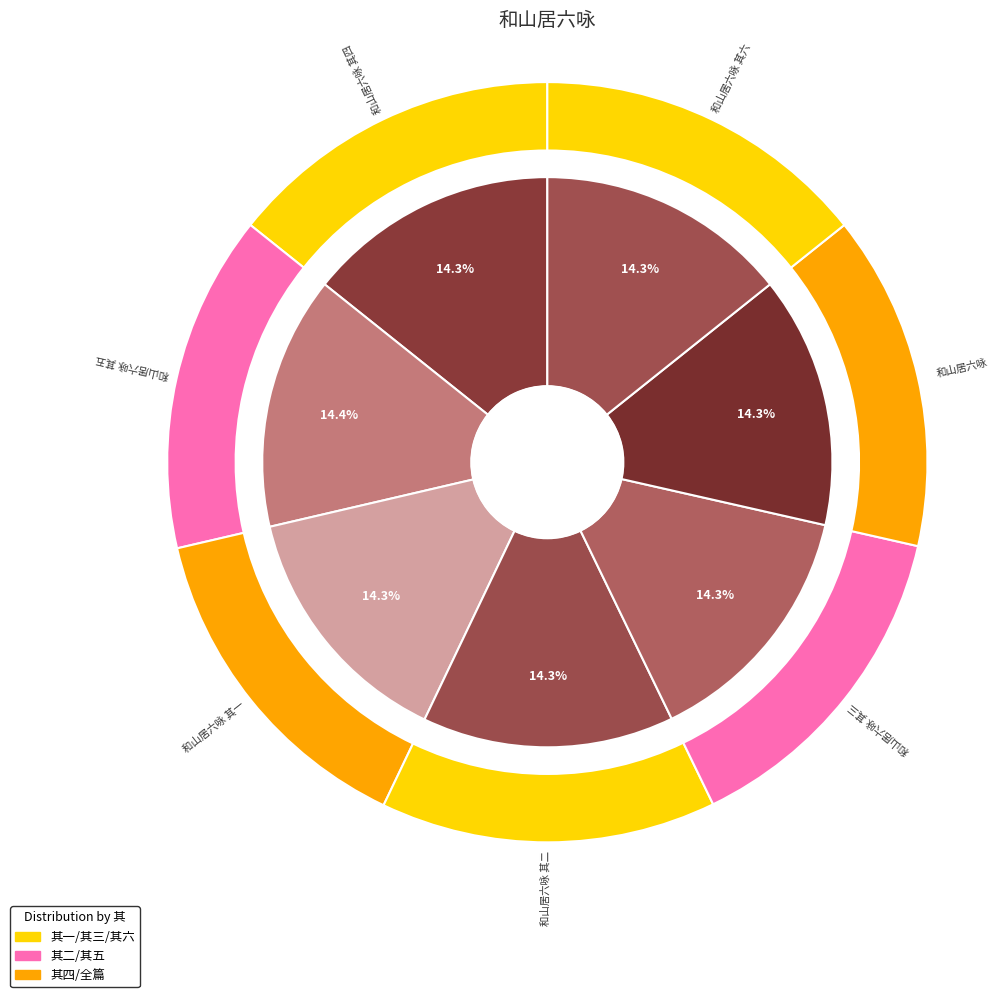

Is 和山居六咏 其二 the majority of the pie?

No